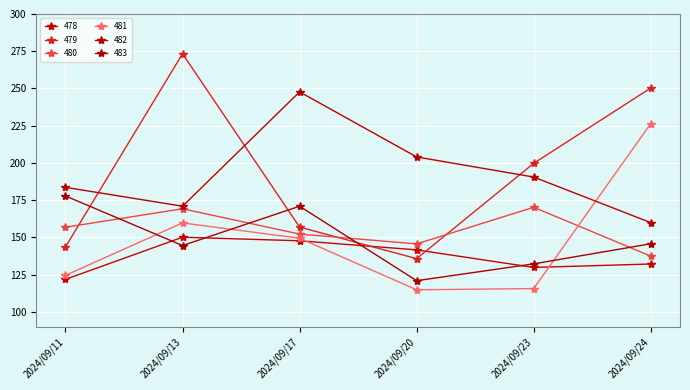

What is the smallest value displayed?

114.8